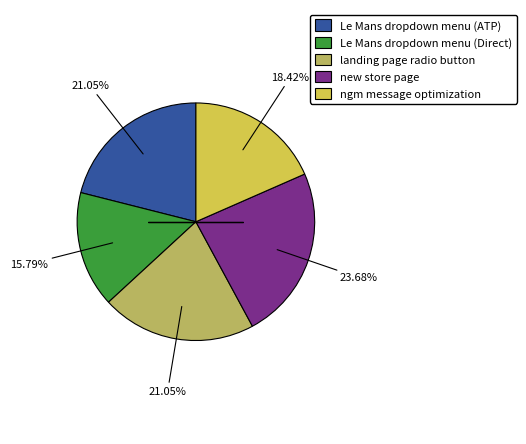

How many slices are in this pie chart?

5